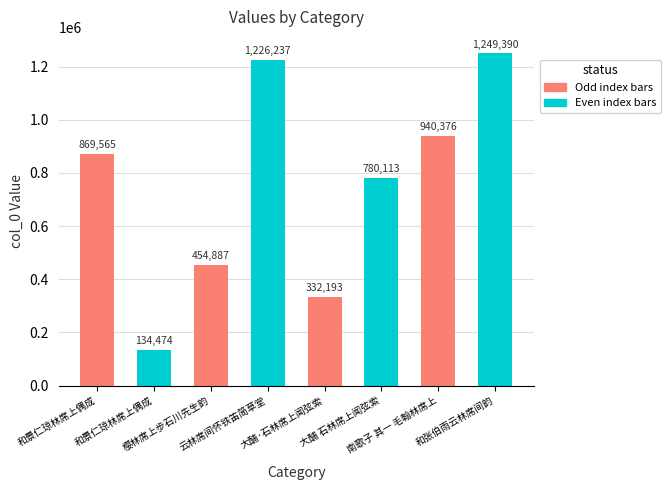

Rank the categories by value from lowest to highest.

和景仁琼林席上偶成, 大酺·石林席上闻弦索, 樱林席上步石川先生韵, 大酺 石林席上闻弦索, 和景仁琼林席上偶成, 南歌子 其一 毛翰林席上, 云林席间怀铁笛简草堂, 和张伯雨云林席间韵